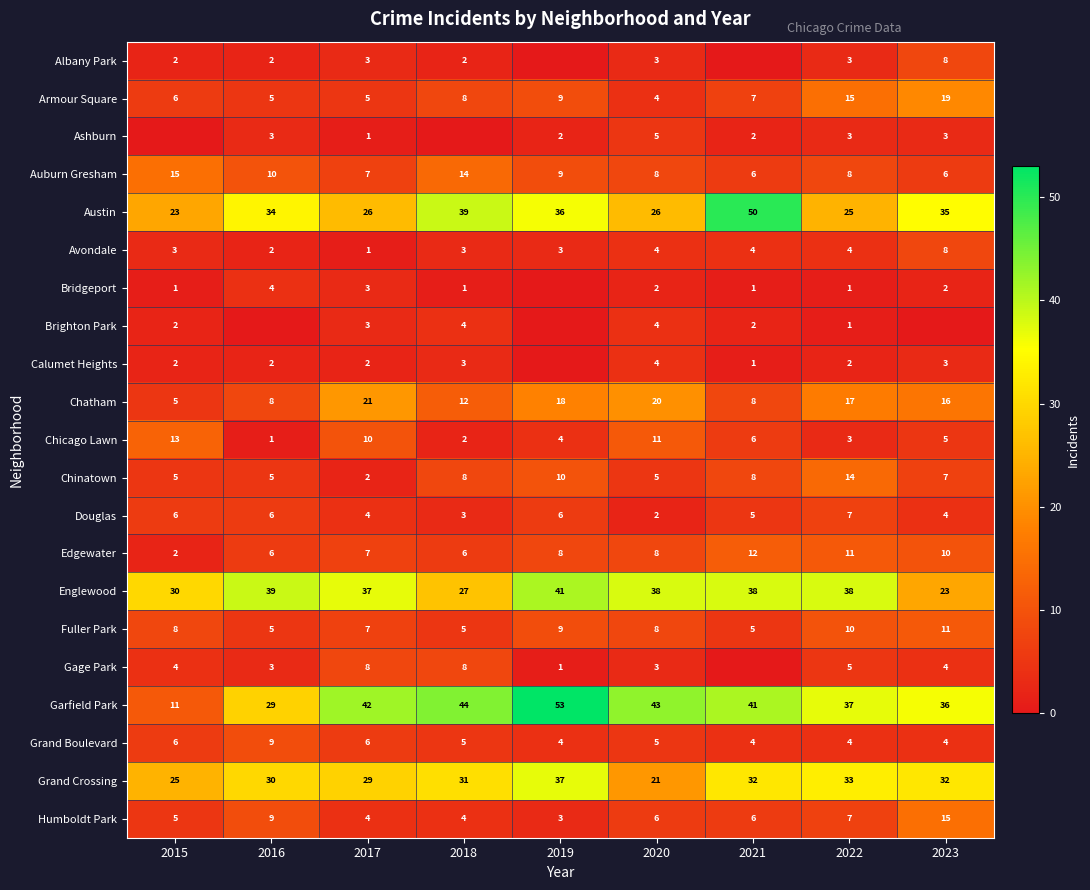

Where does the Chicago Lawn series first go above 5?

2015